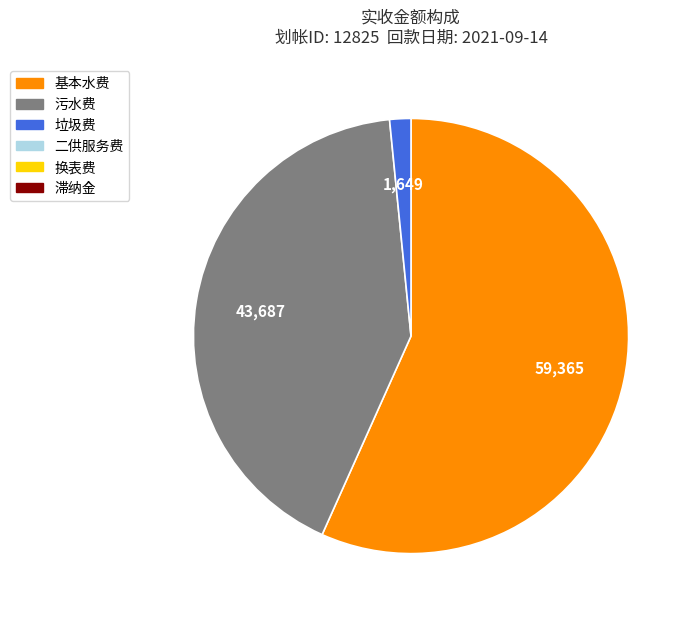

Is there any slice that represents more than half of the pie?

Yes